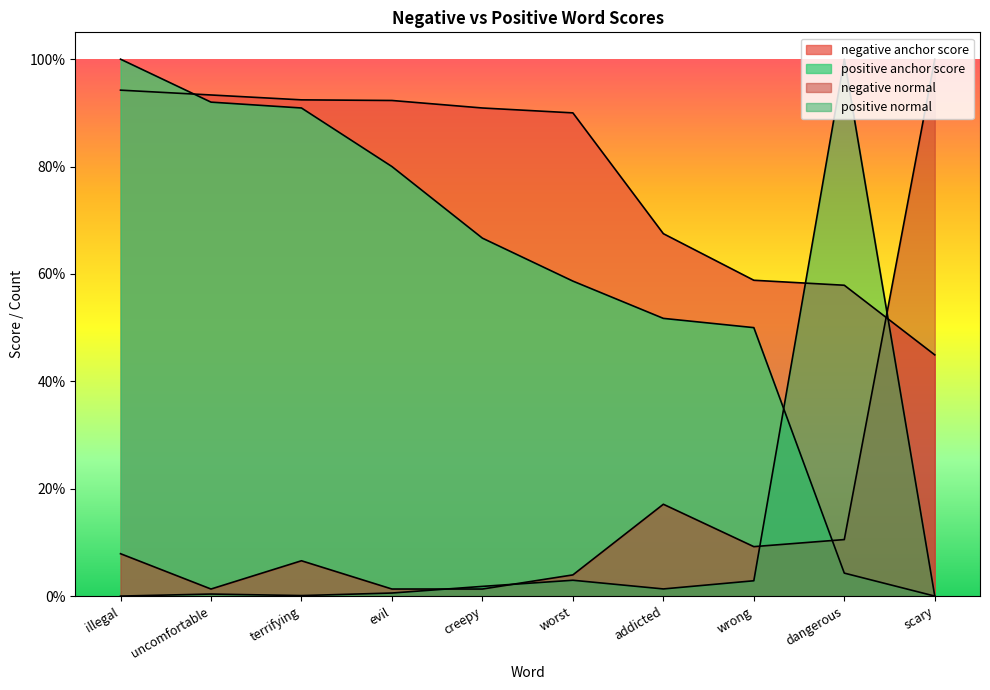

Which label corresponds to the largest value in the chart?

illegal